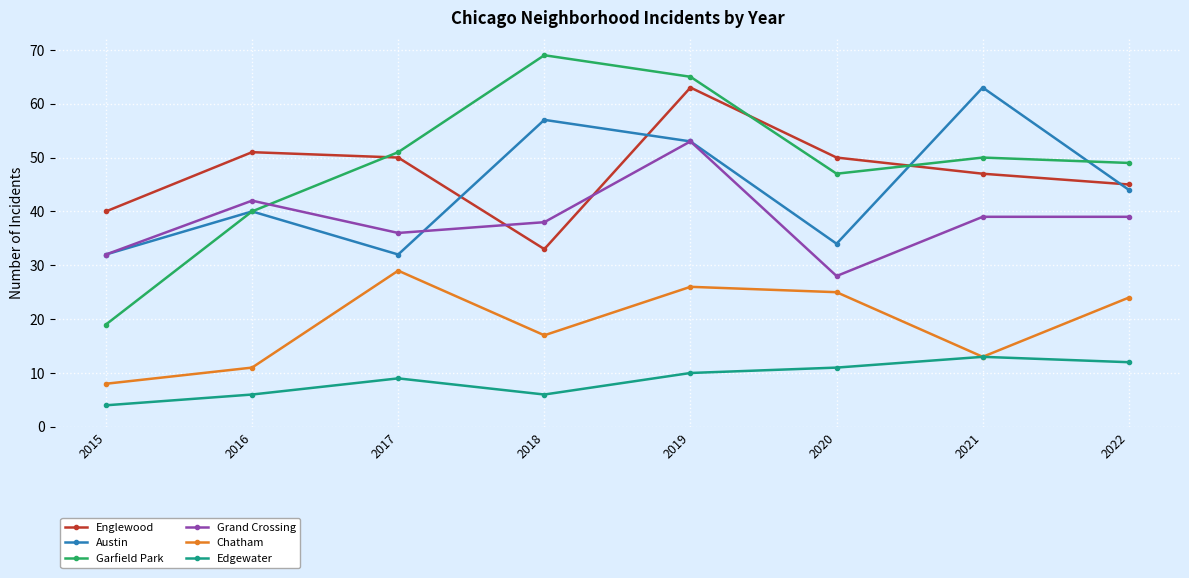

What is the spread (max minus min) of values at 2015?

36